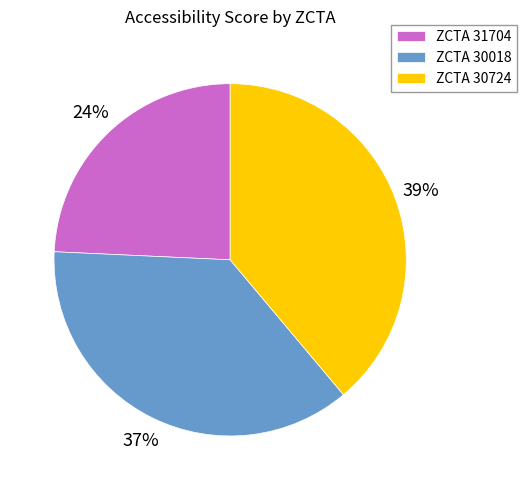

True or false: ZCTA 30724 accounts for 39% of the total.

True